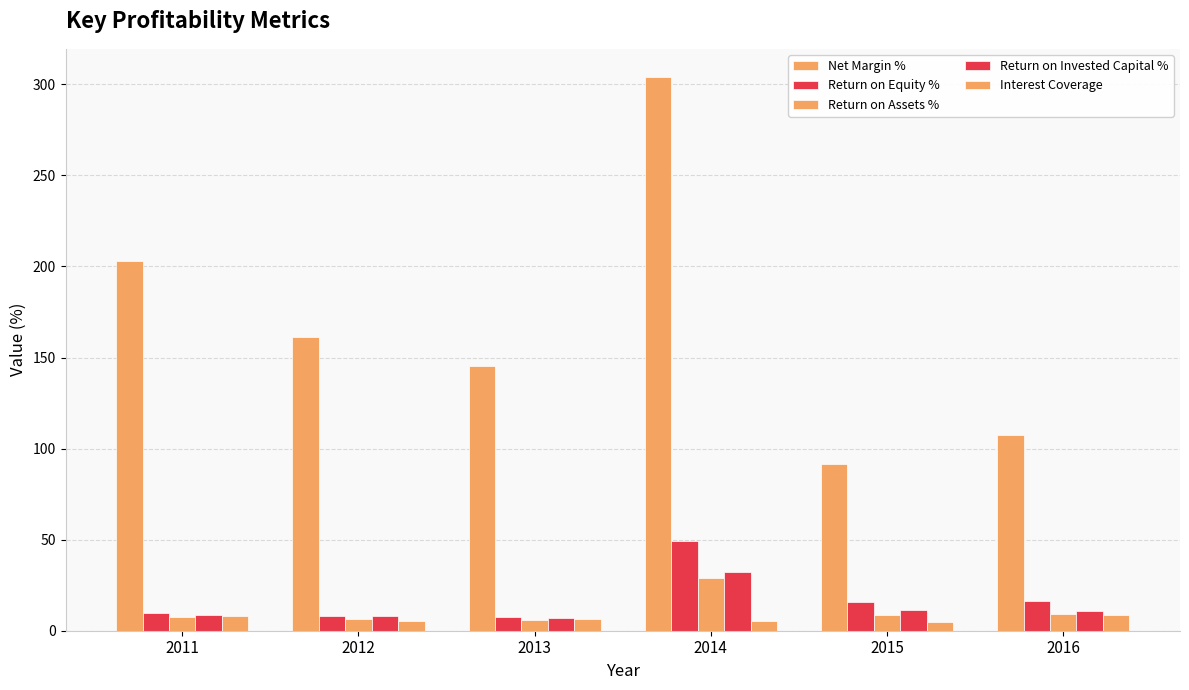

List the labels in order of Return on Invested Capital % value, smallest first.

2013, 2012, 2011, 2016, 2015, 2014